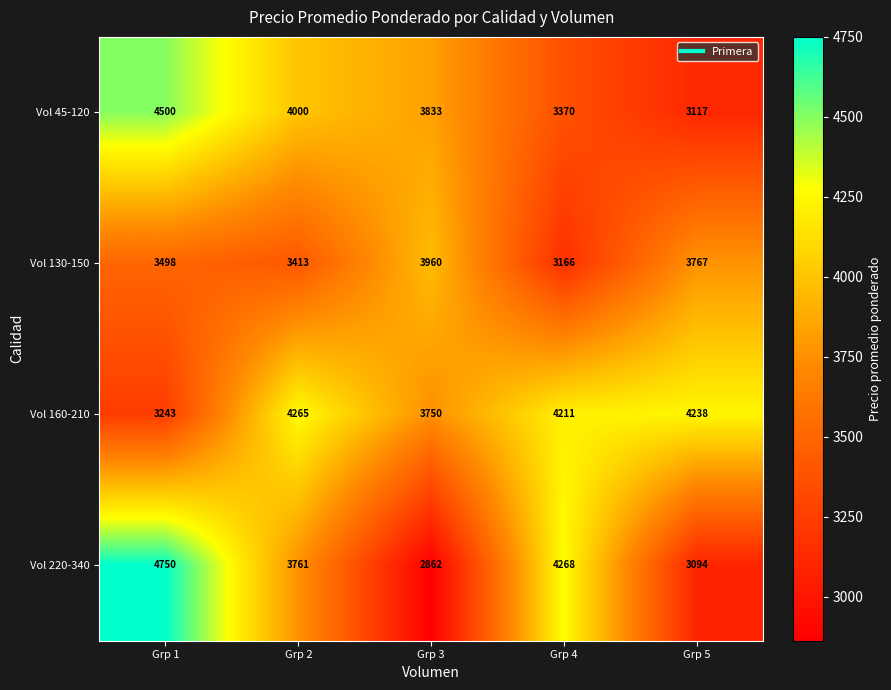

Count the Vol 220-340 values in the range 3094 to 4268.

3